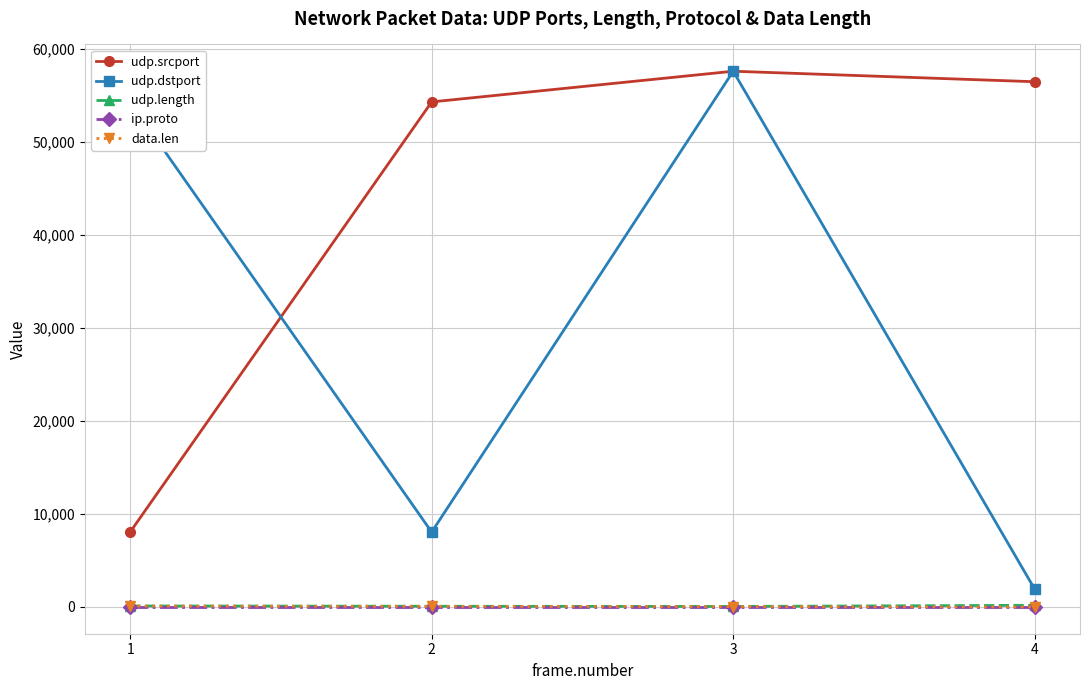

Is it true that udp.dstport equals 12977 at 2?

False